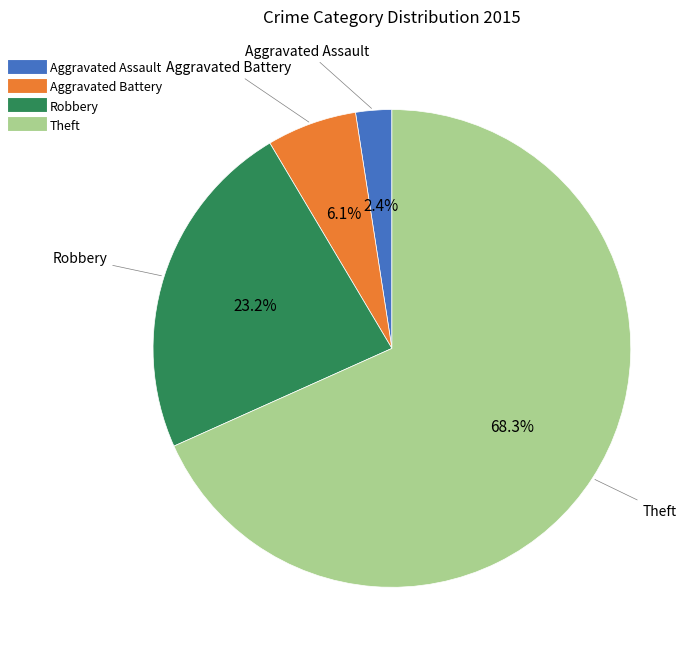

Rank the categories by value from highest to lowest.

Theft, Robbery, Aggravated Battery, Aggravated Assault